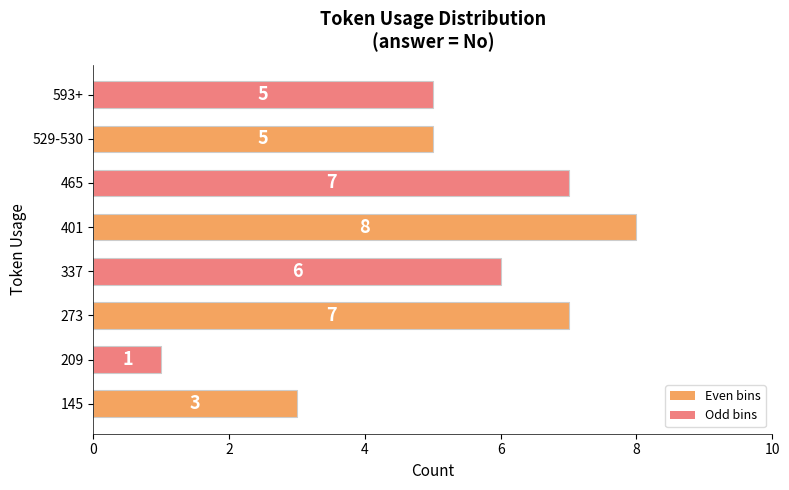

Reading bottom to top, what are all the values shown in this chart?

145=3	209=1	273=7	337=6	401=8	465=7	529-530=5	593+=5